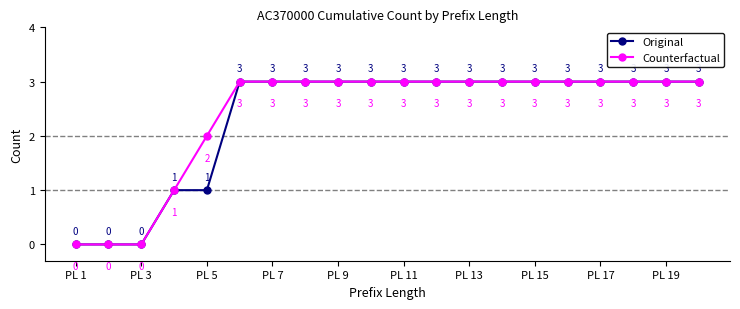

Rank the series by their average value, from lowest to highest.

Original, Counterfactual